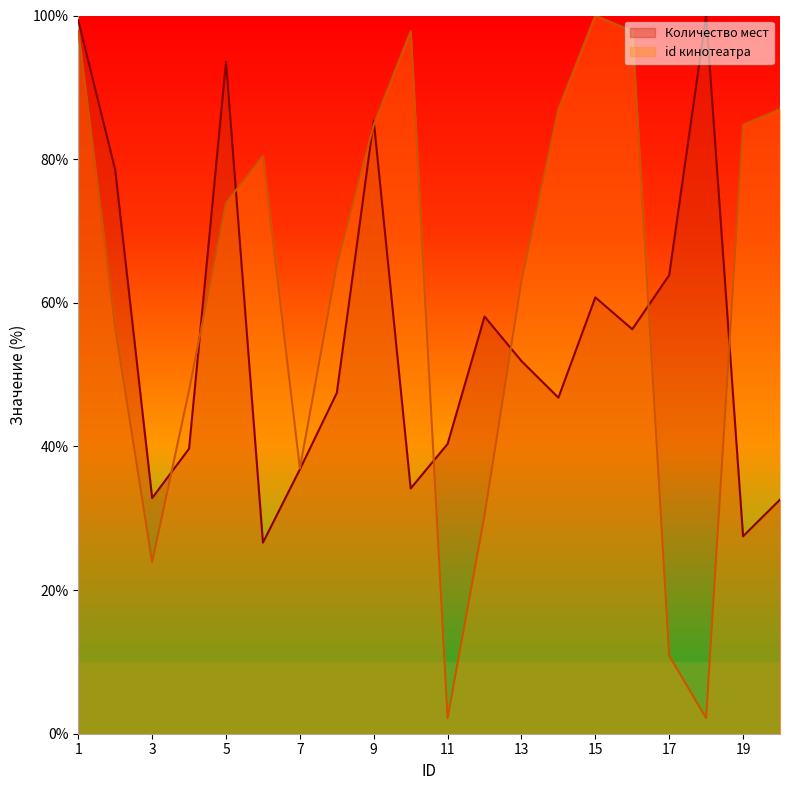

Is it true that id кинотеатра equals 97.8 at 10?

True